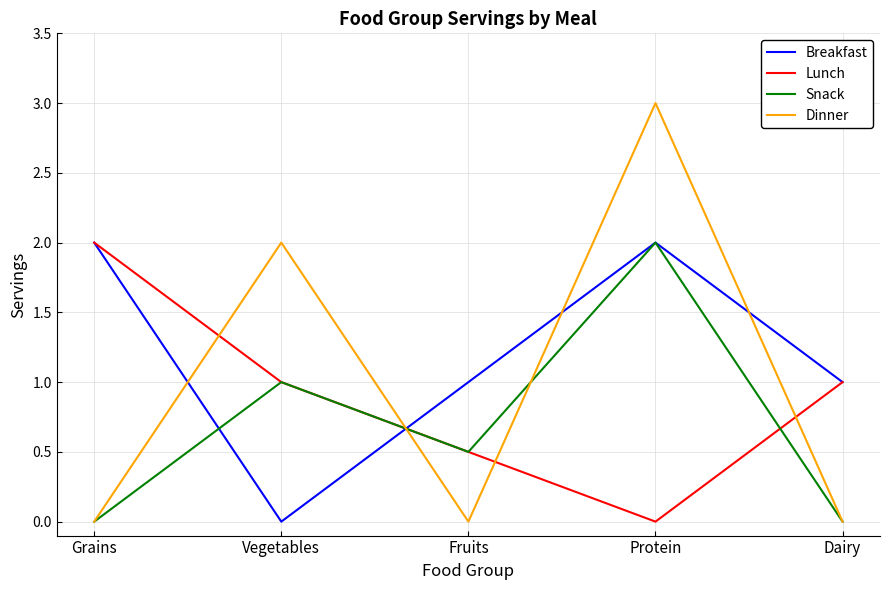

How many intersections are there between Dinner and Breakfast?

4